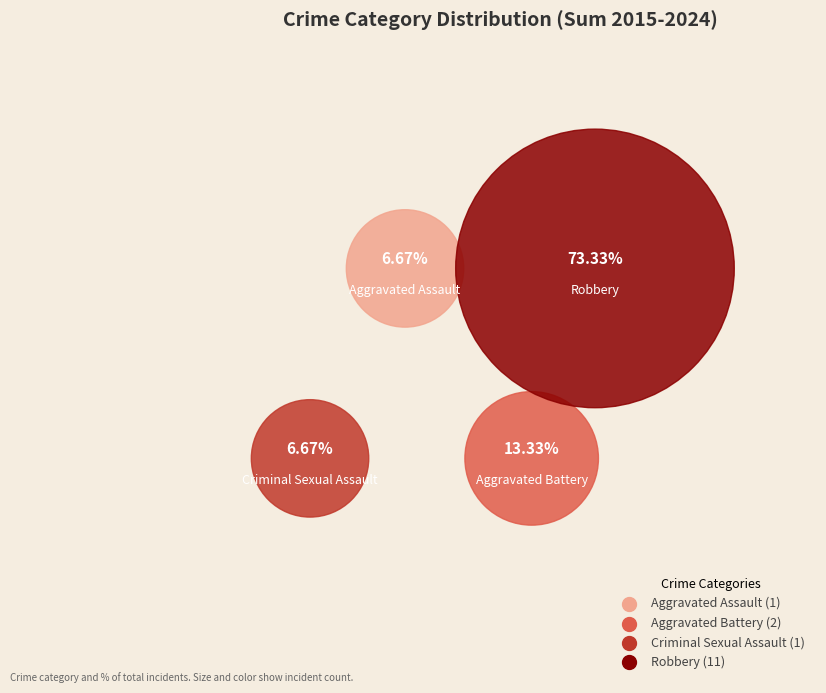

Does Robbery represent more than half of the total?

Yes